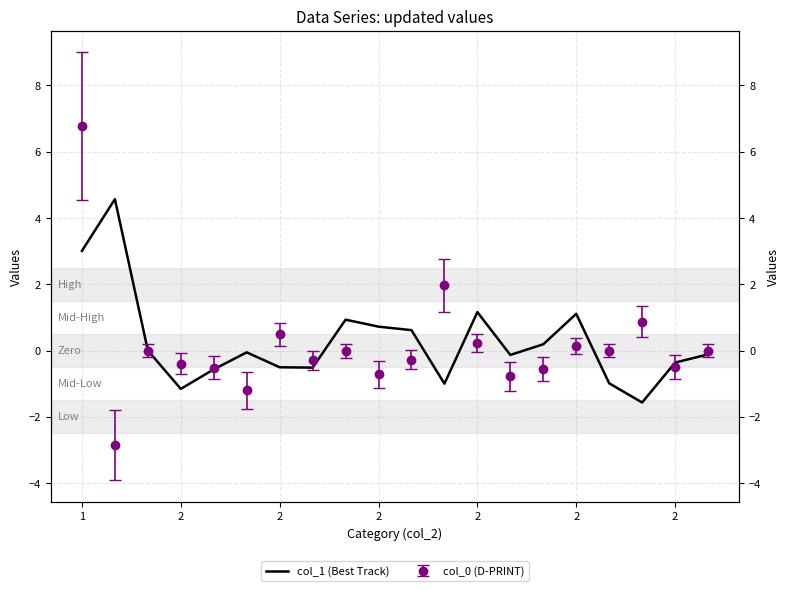

How many values are below zero?

11